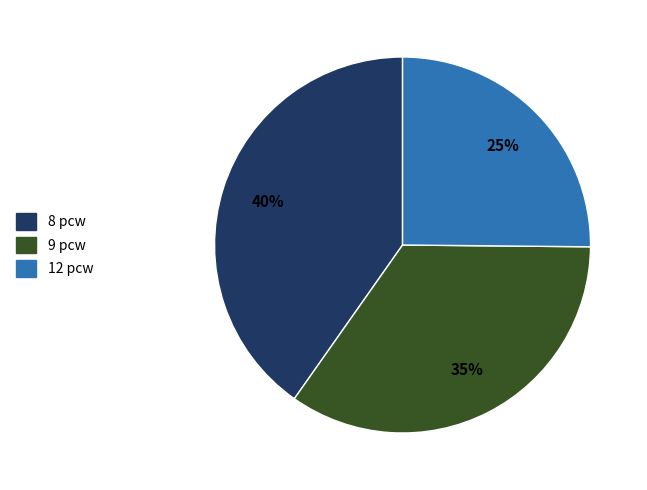

Approximately how many times larger is the value at 9 pcw compared to 8 pcw?

0.9